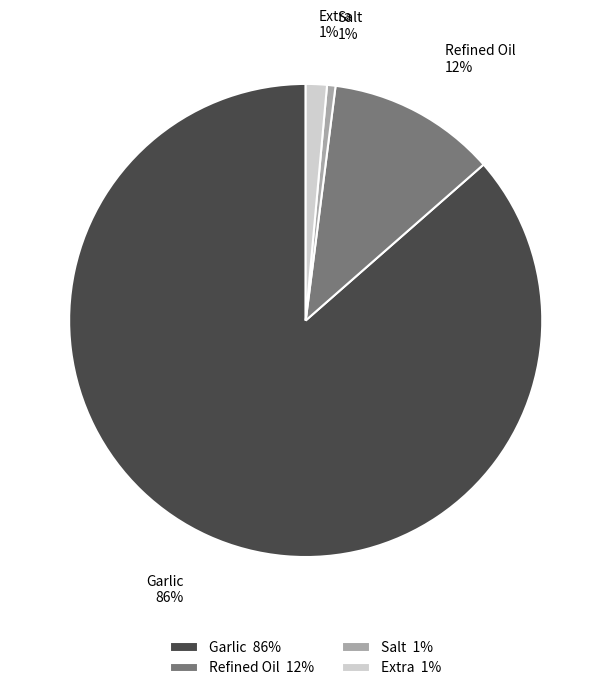

How many segments does this pie chart have?

4